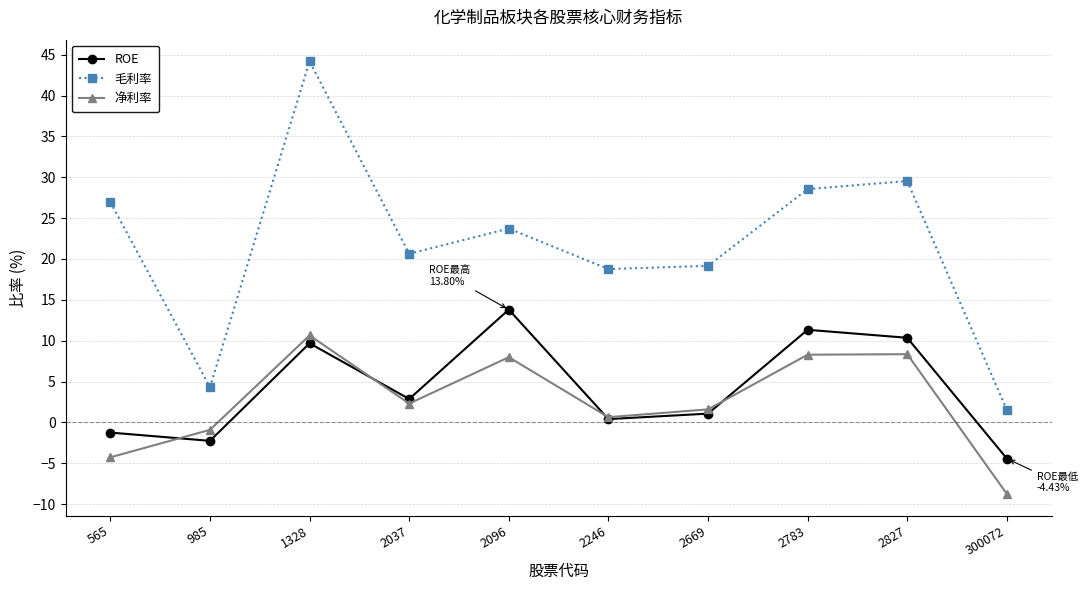

What is the difference between the maximum and second lowest values in the 净利率 series?

14.9